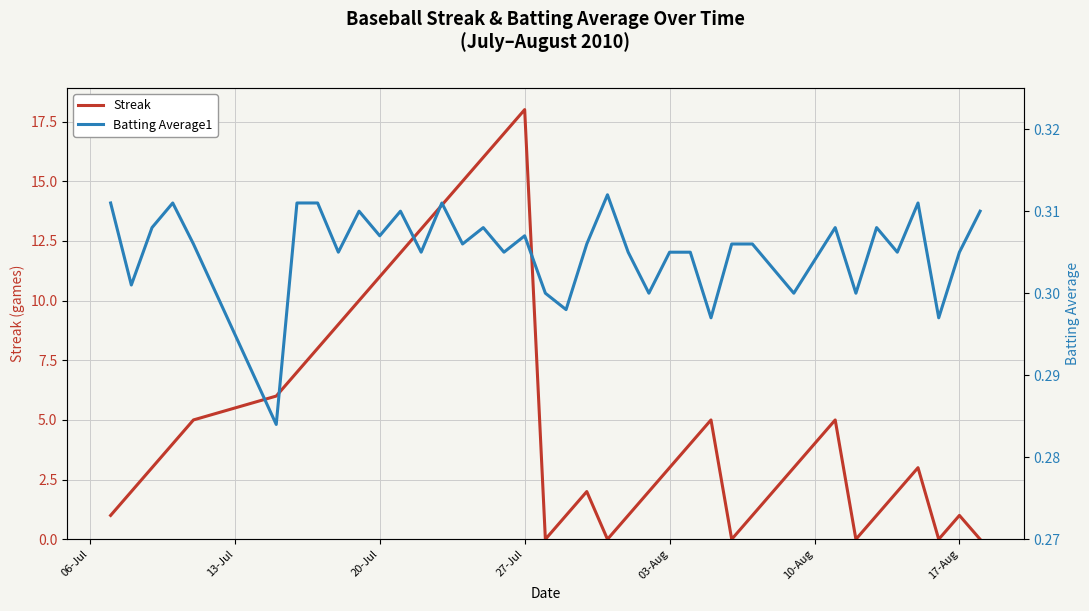

True or false: Streak and Batting Average1 intersect in this chart.

True